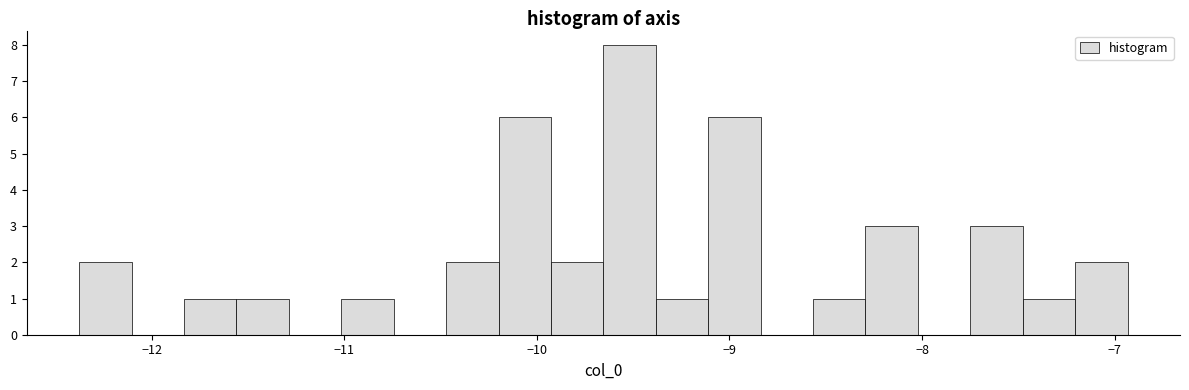

Around what value on the x-axis is the tallest bar? Give the approximate position of its centre, as read against the axis.

-9.5